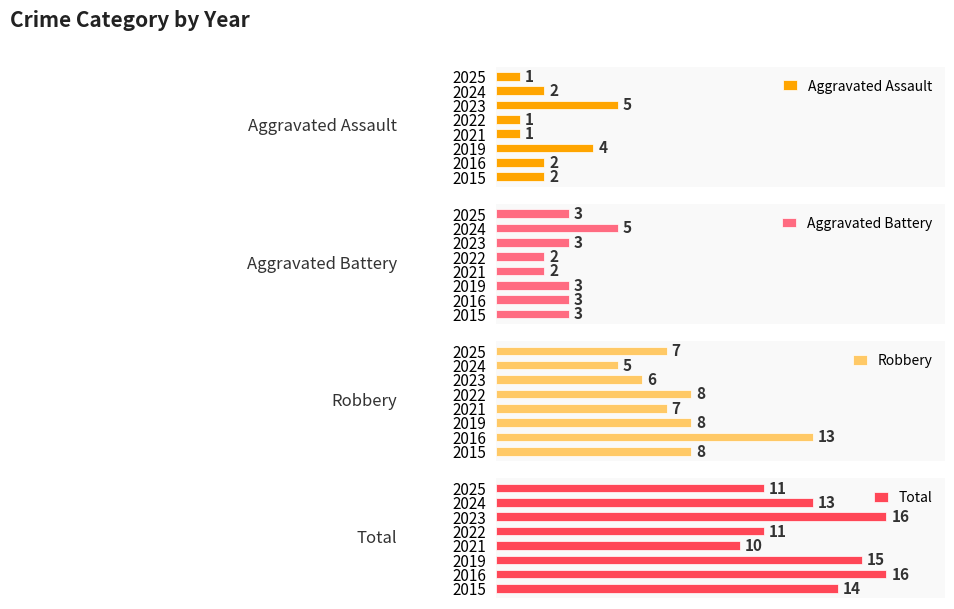

Which series has the widest spread of values?

Robbery